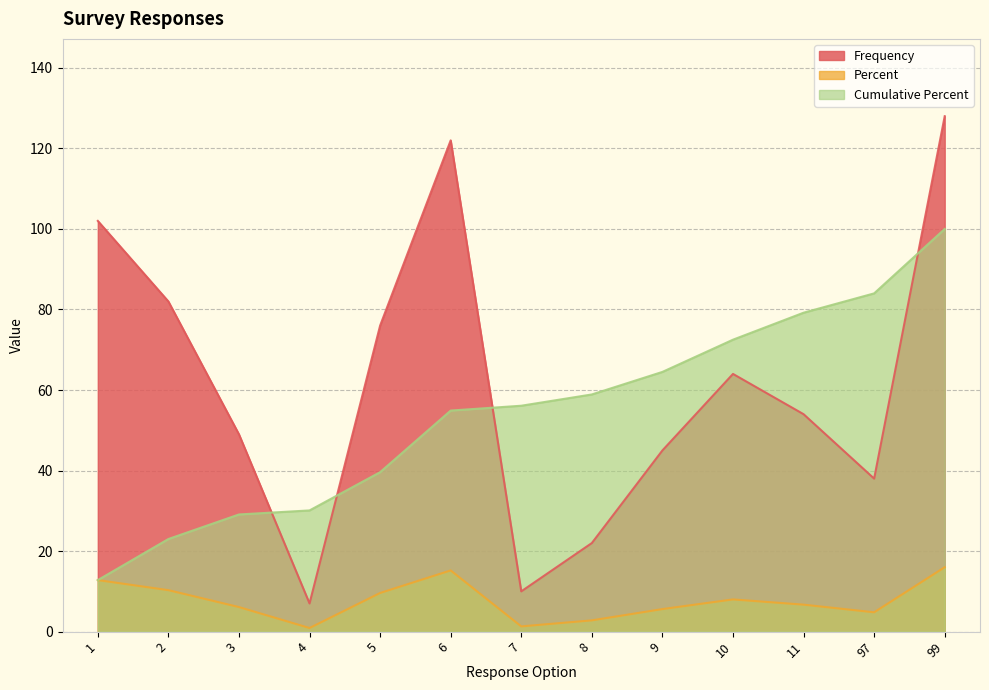

Reading right to left, what are all the values shown in this chart?

Frequency: 99=128.0	97=38.0	11=54.0	10=64.0	9=45.0	8=22.0	7=10.0	6=122.0	5=76.0	4=7.0	3=49.0	2=82.0	1=102.0
Percent: 99=16.0	97=4.8	11=6.7	10=8.0	9=5.6	8=2.8	7=1.3	6=15.2	5=9.6	4=0.9	3=6.1	2=10.3	1=12.8
Cumulative Percent: 99=100.0	97=84.0	11=79.2	10=72.5	9=64.5	8=58.9	7=56.1	6=54.9	5=39.6	4=30.1	3=29.1	2=23.0	1=12.8